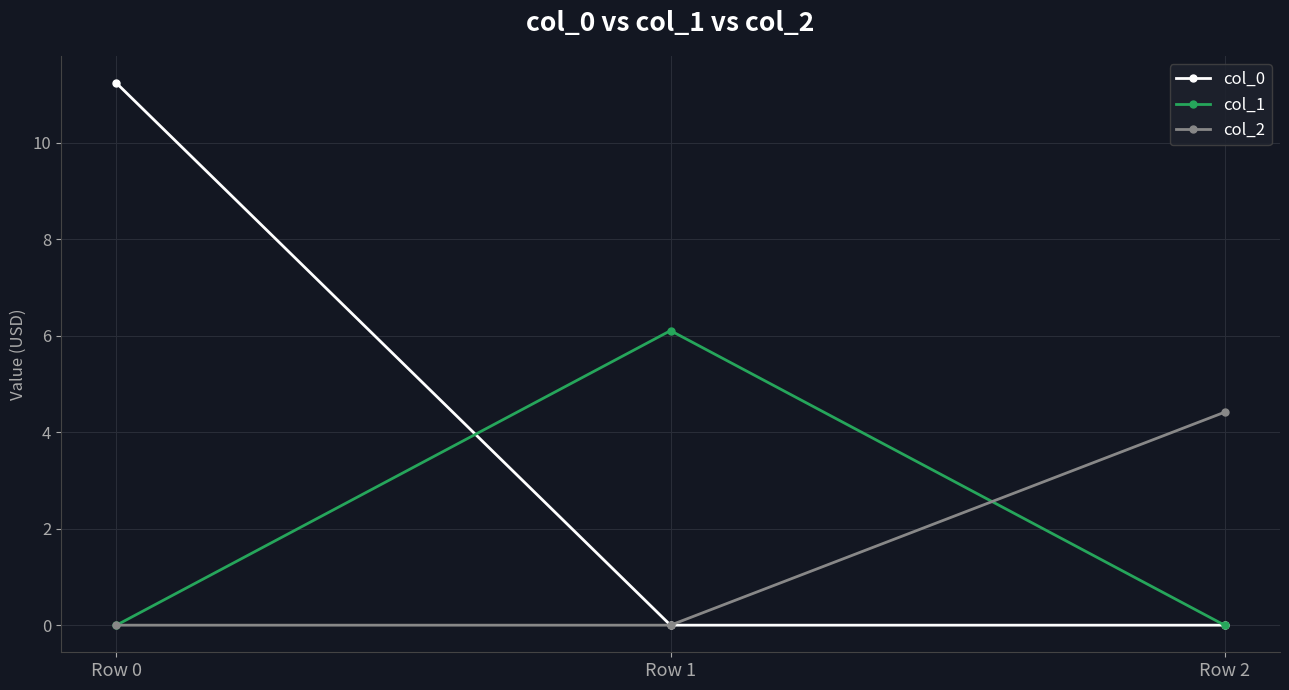

Reading right to left, list all the values displayed in this chart.

col_0: 0.0	0.0	11.2
col_1: 0.0	6.1	0.0
col_2: 4.4	0.0	0.0